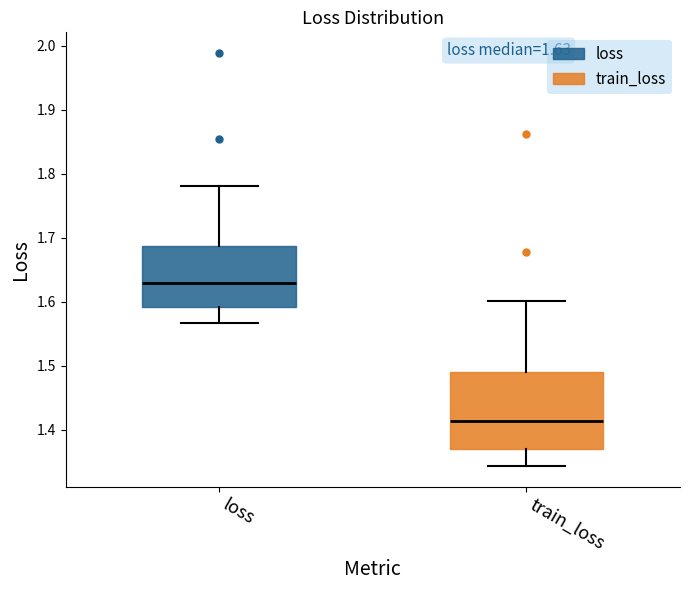

Which box's median line is the highest?

loss